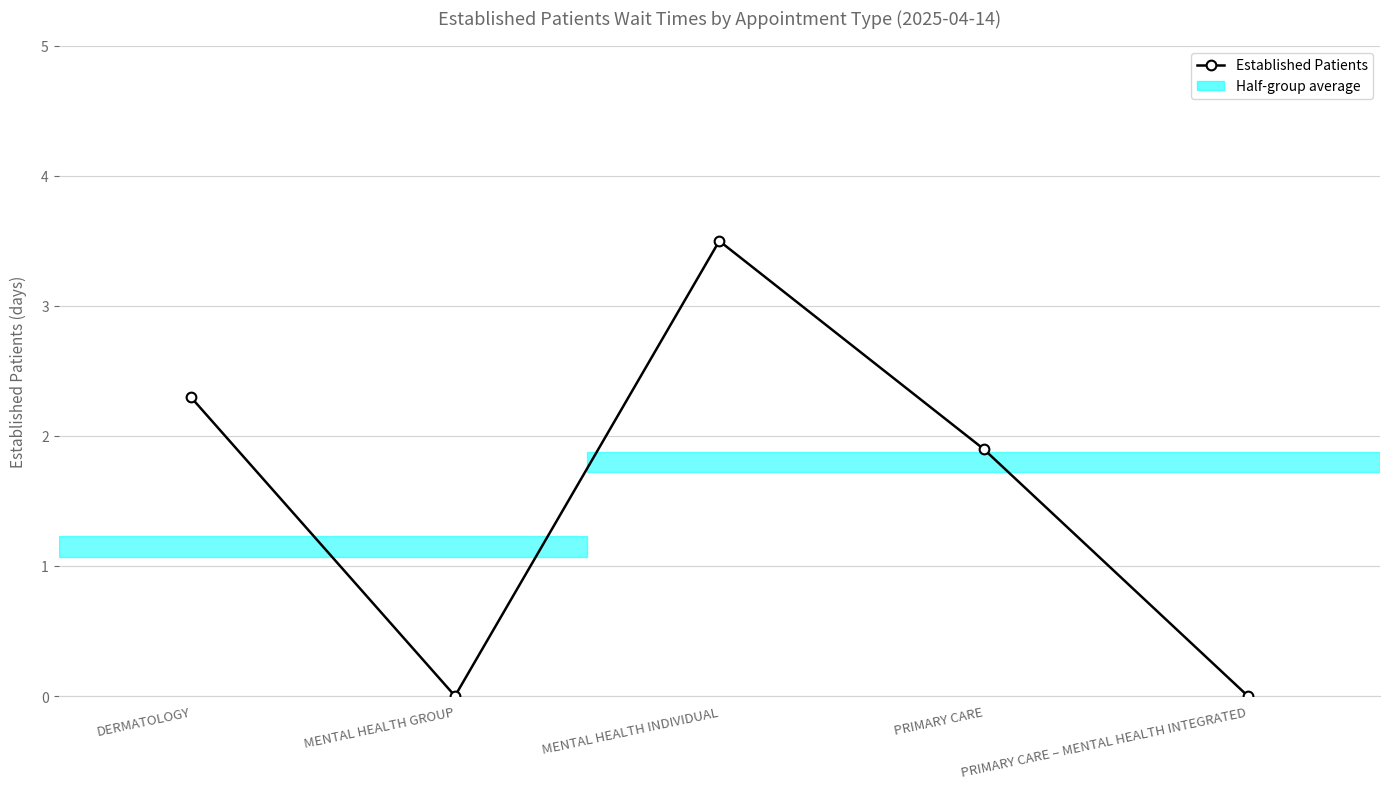

What is the label of the 2nd point from the left?

MENTAL HEALTH GROUP